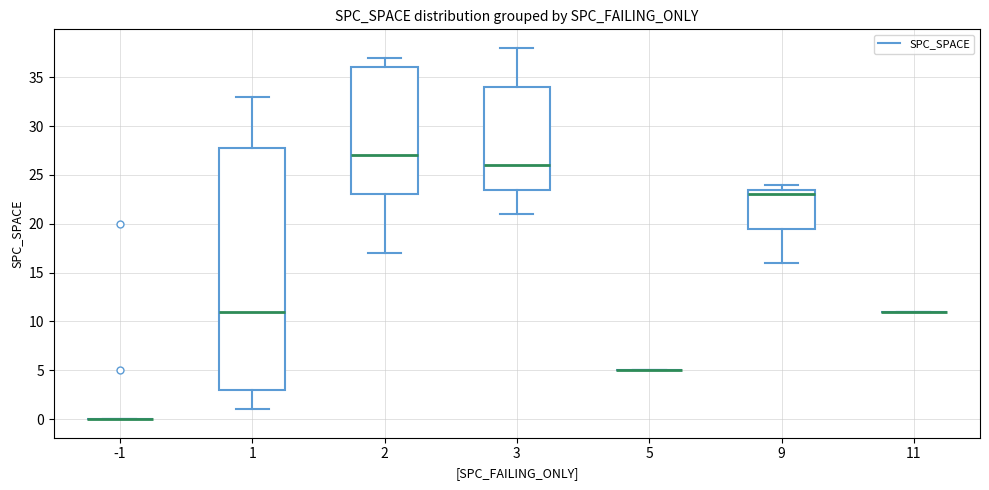

Where is the upper edge of the box at x = 1 on the y-axis? The values are not printed on the chart, so give them approximately, as read against the axis.

28.0